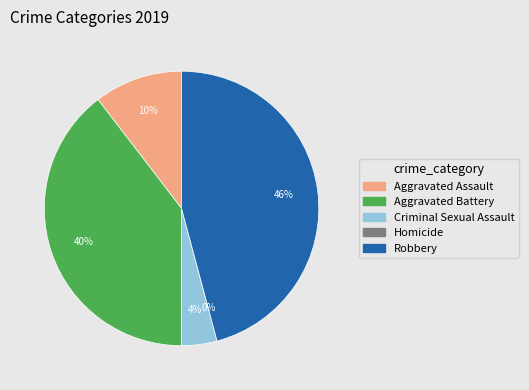

Is there any slice that represents more than half of the pie?

No